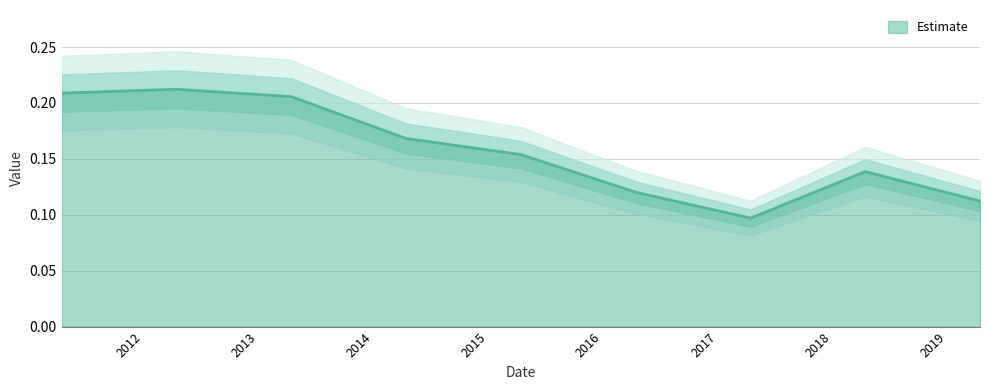

How many interior local peaks (higher than both neighbors) does the data have?

2